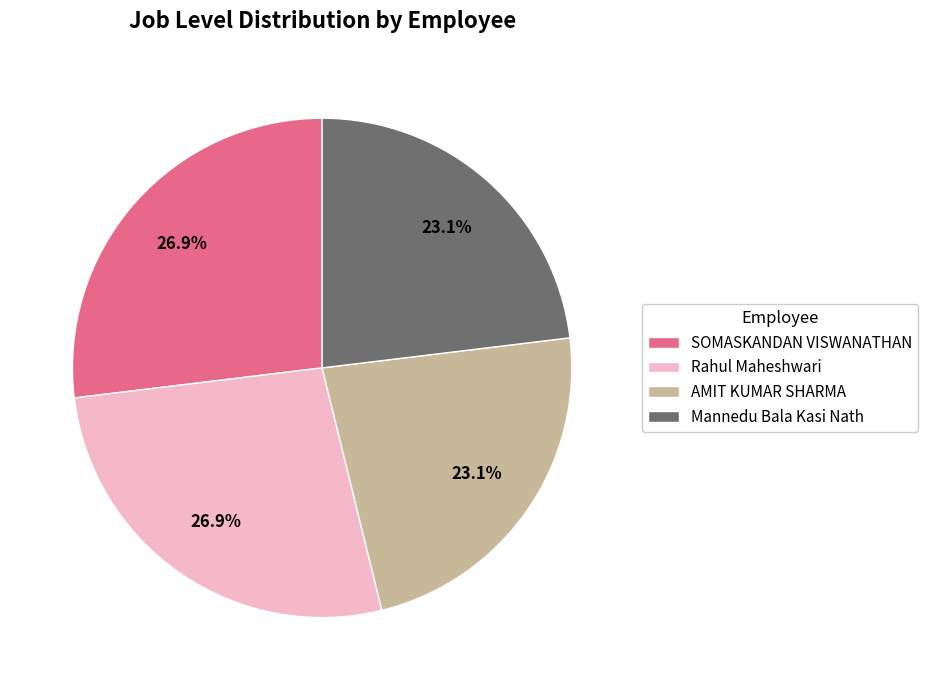

Which has a higher value, Rahul Maheshwari or AMIT KUMAR SHARMA?

Rahul Maheshwari